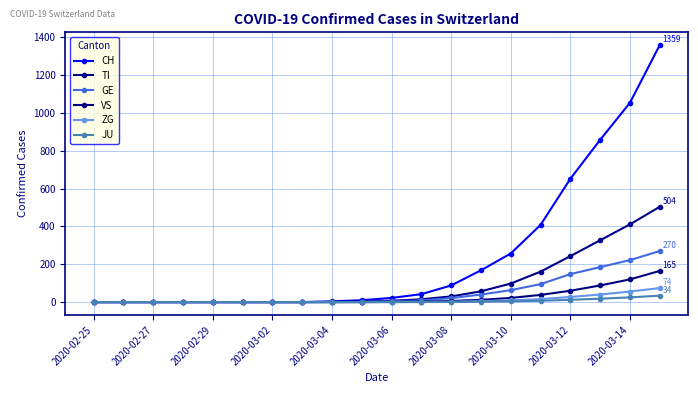

Which series has the largest total across all categories?

CH